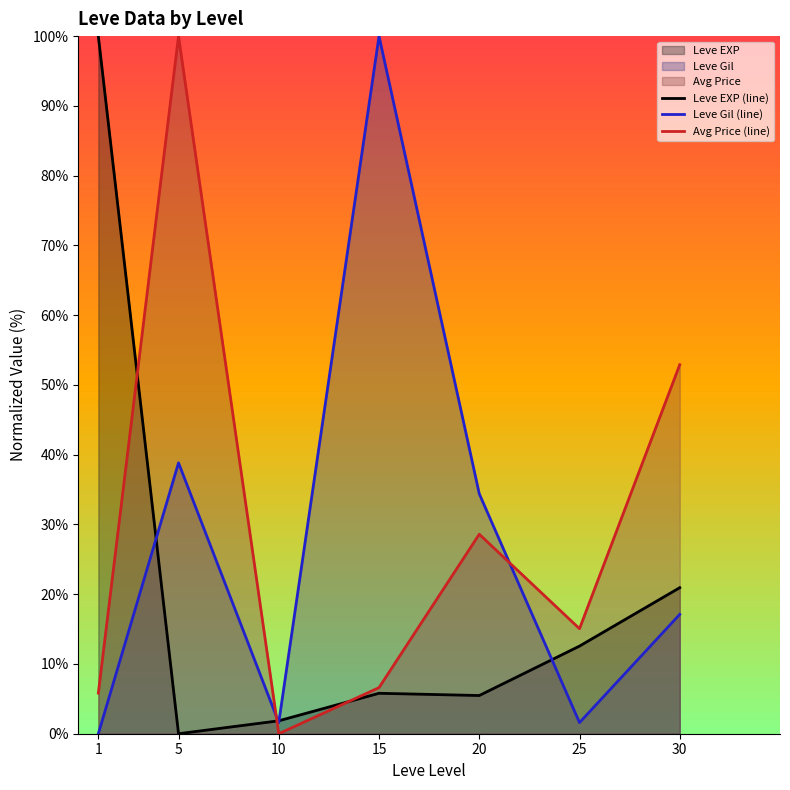

Is it true that Leve Gil (line) equals 34.4 at 20?

True